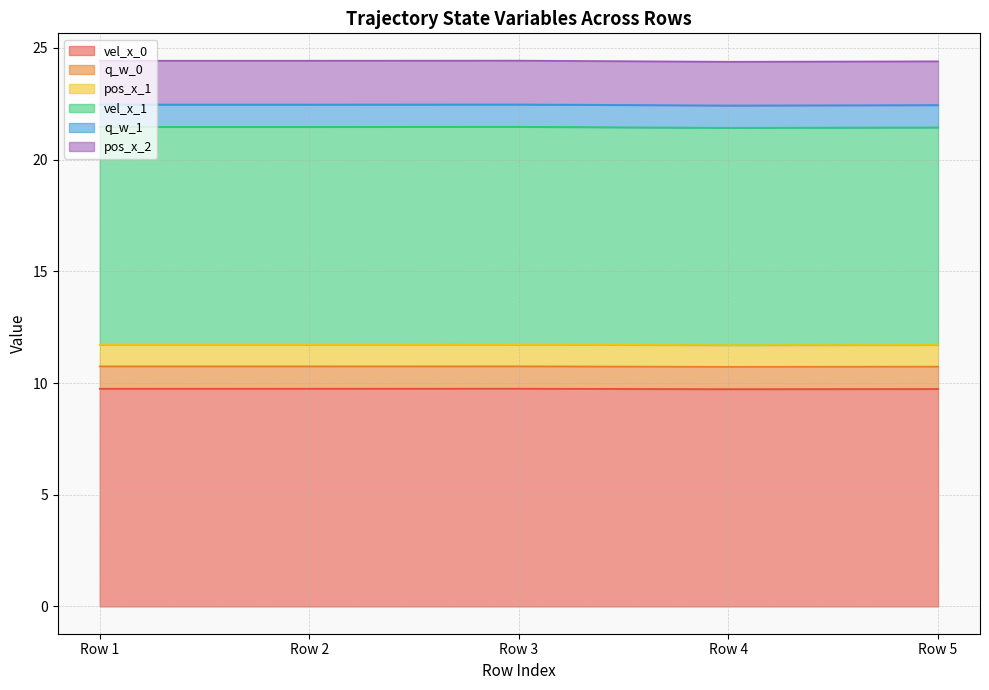

True or false: vel_x_0 and pos_x_1 intersect in this chart.

False